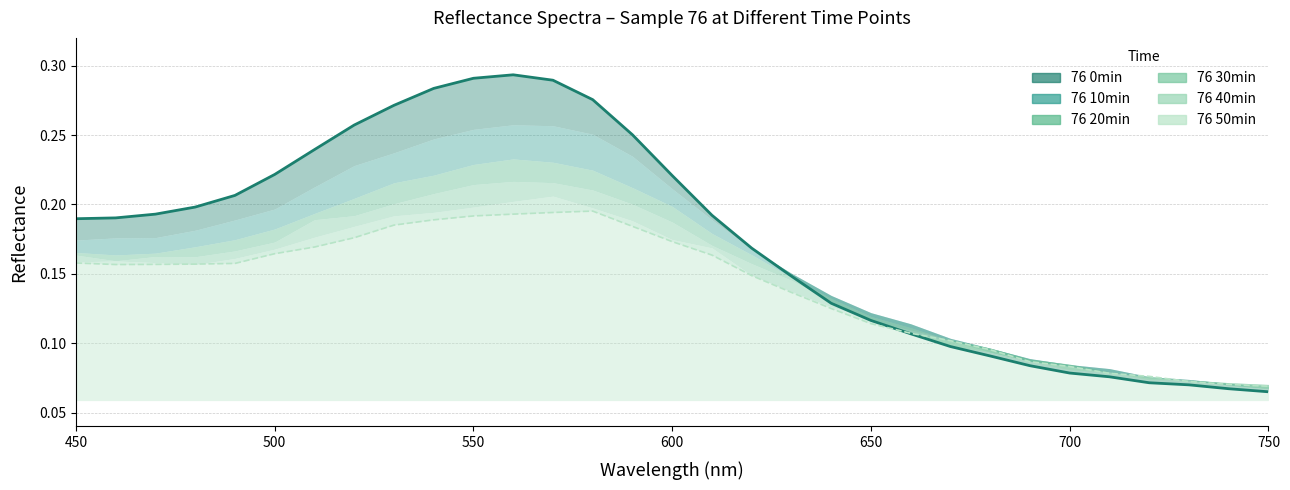

At which category does the chart reach its peak across all series?

560